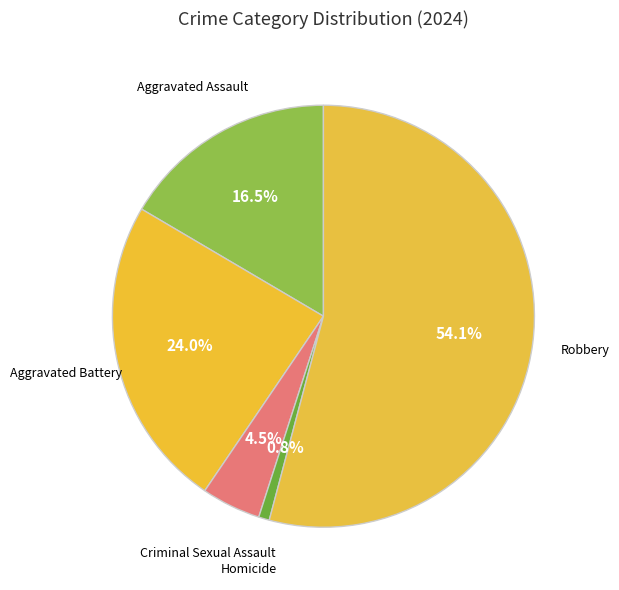

How many slices are in this pie chart?

5